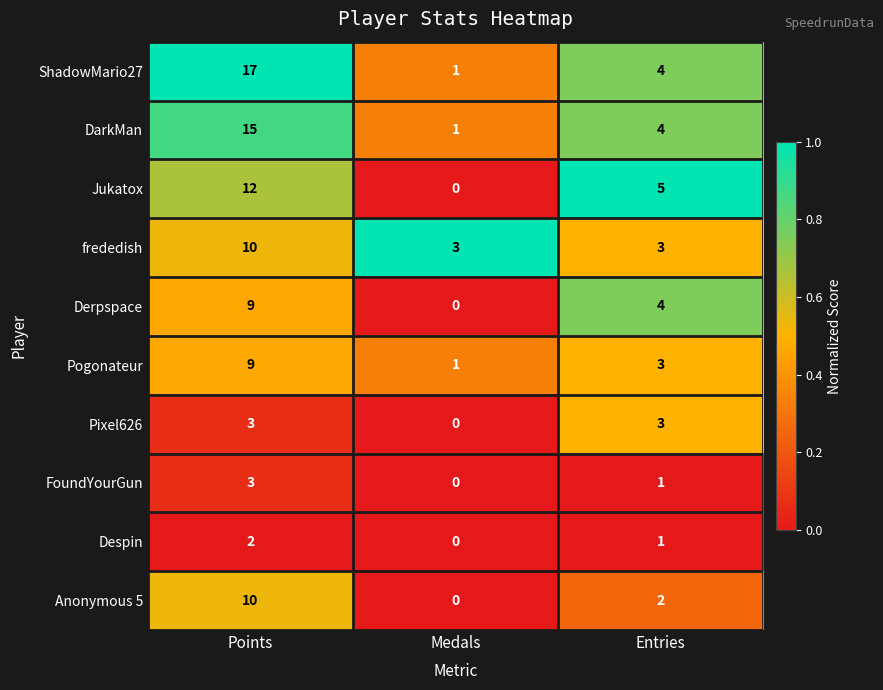

What is the greatest value displayed?

17